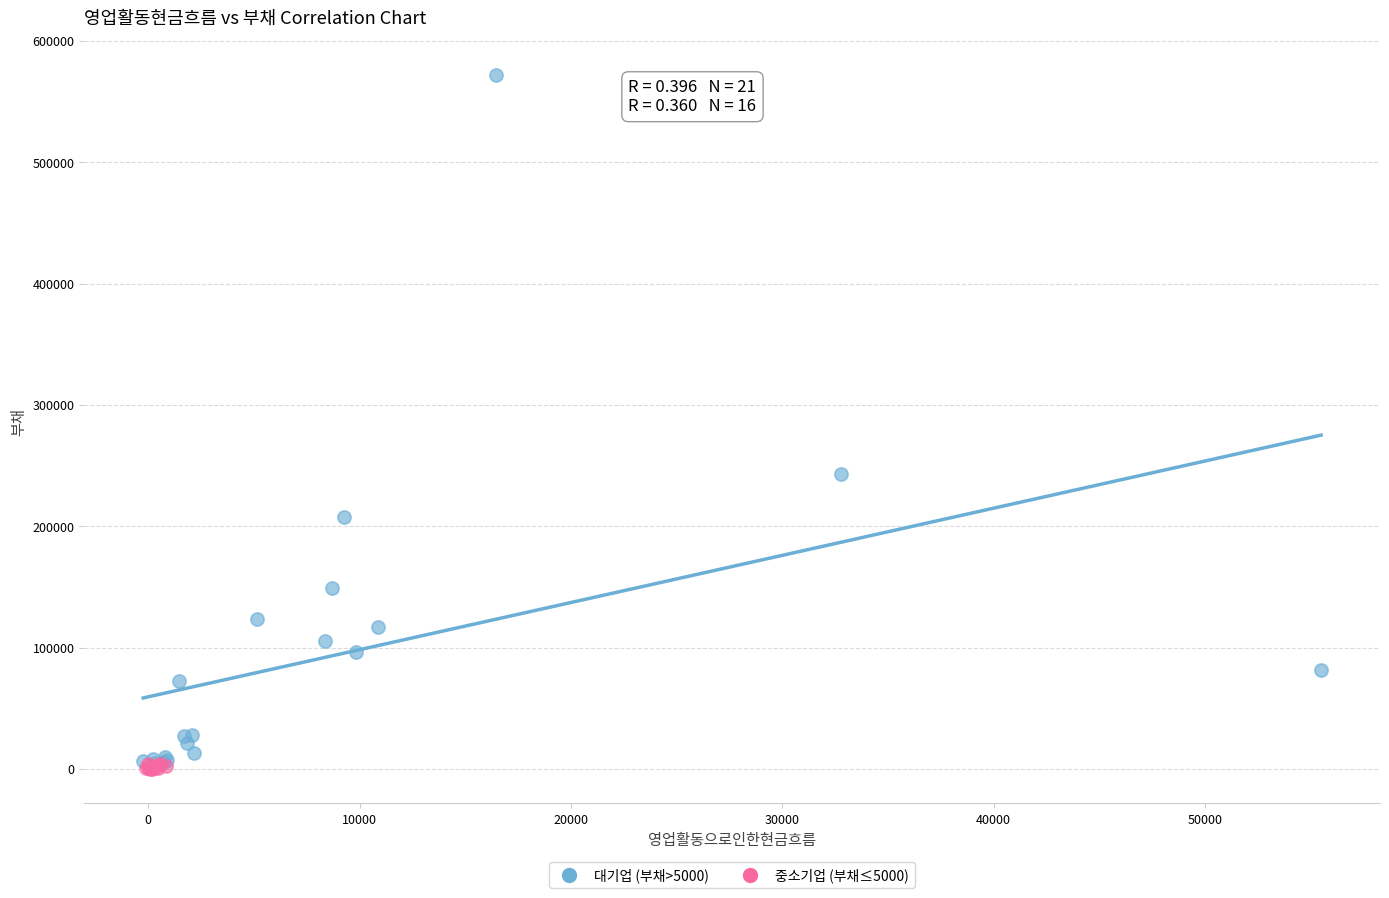

Which series reaches the maximum Y coordinate?

대기업 (부채>5000)